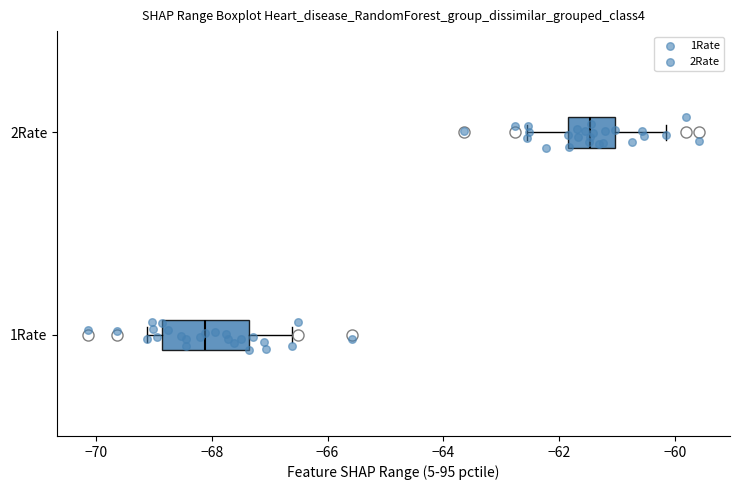

Reading bottom to top, read every box against the x-axis: the position of its median line, the range the box covers, and the ends of its whiskers. The values are not printed on the chart, so give them approximately, as read against the axis.

1Rate: median -68.2, box -68.8 to -67.4, whiskers -69.2 to -66.6
2Rate: median -61.4, box -61.8 to -61.0, whiskers -62.6 to -60.2